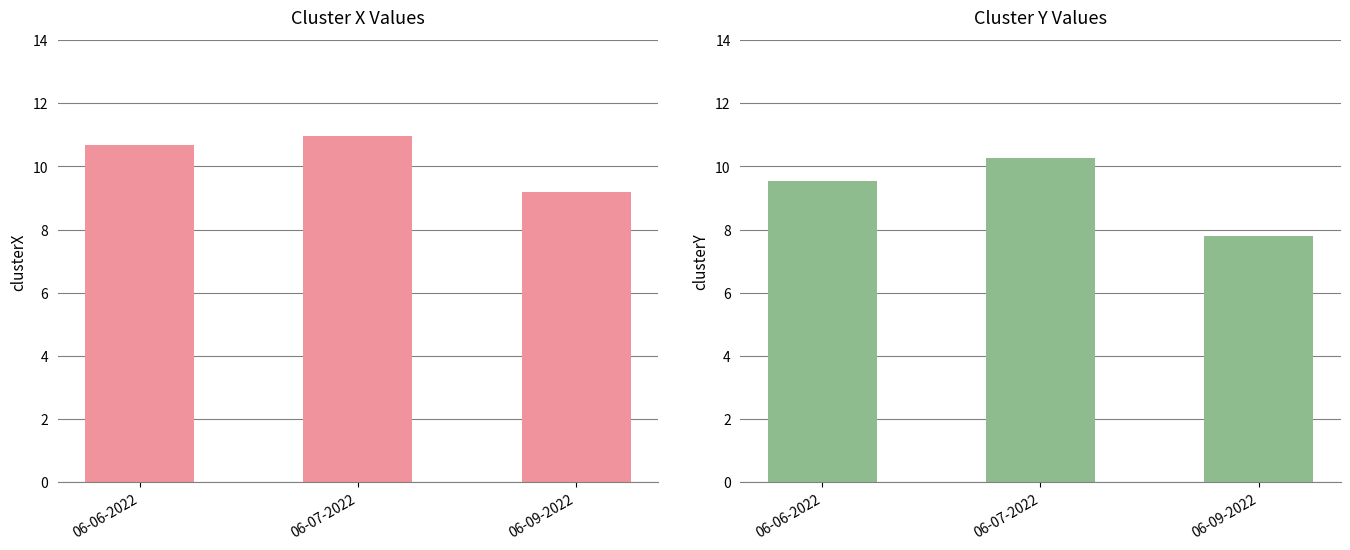

What position from the right is 06-09-2022?

1